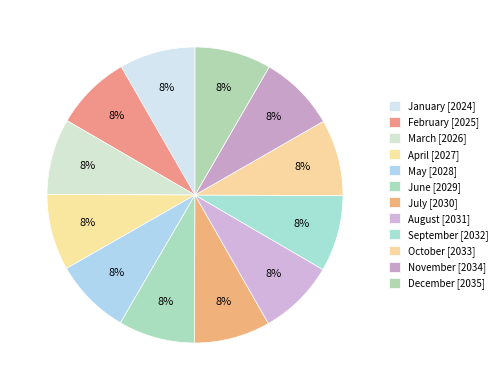

Is there any slice that represents more than half of the pie?

No